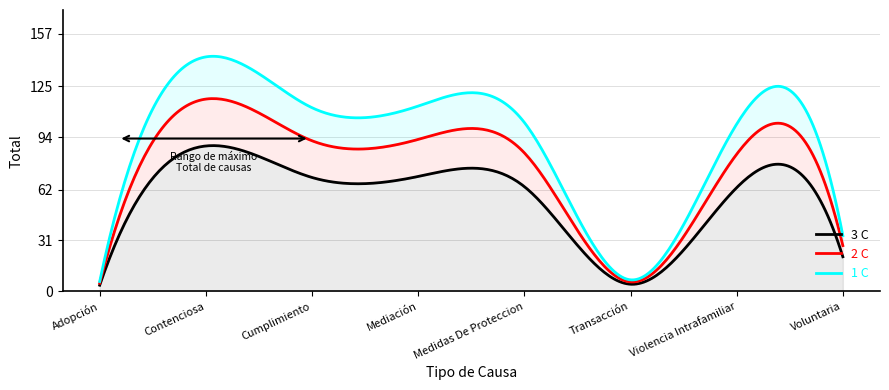

Approximately how many times larger is the value at Adopción compared to Violencia Intrafamiliar?

0.1